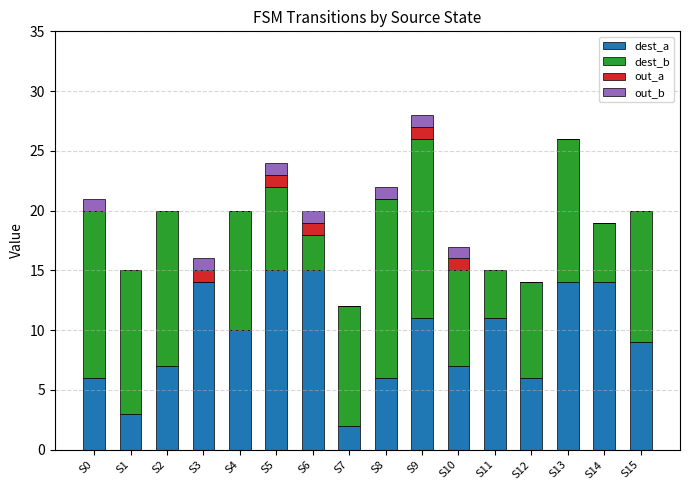

What is the maximum value for dest_a?

15